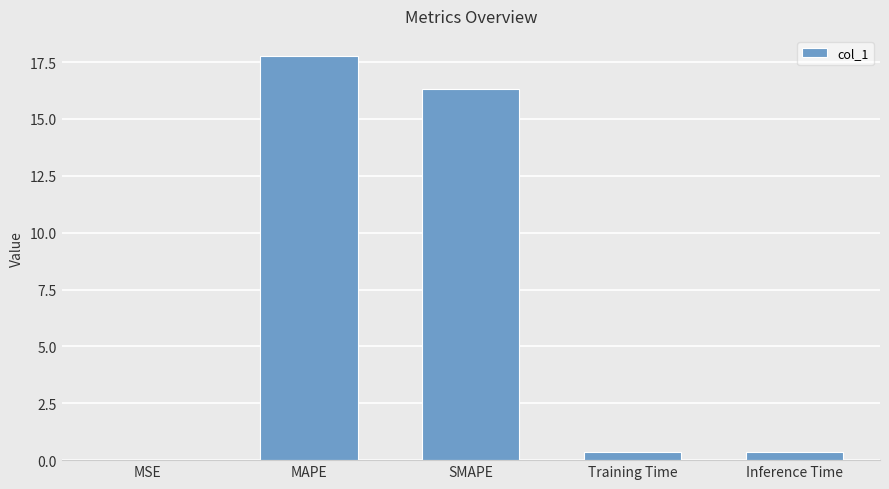

What value does the data have at MAPE?

17.8